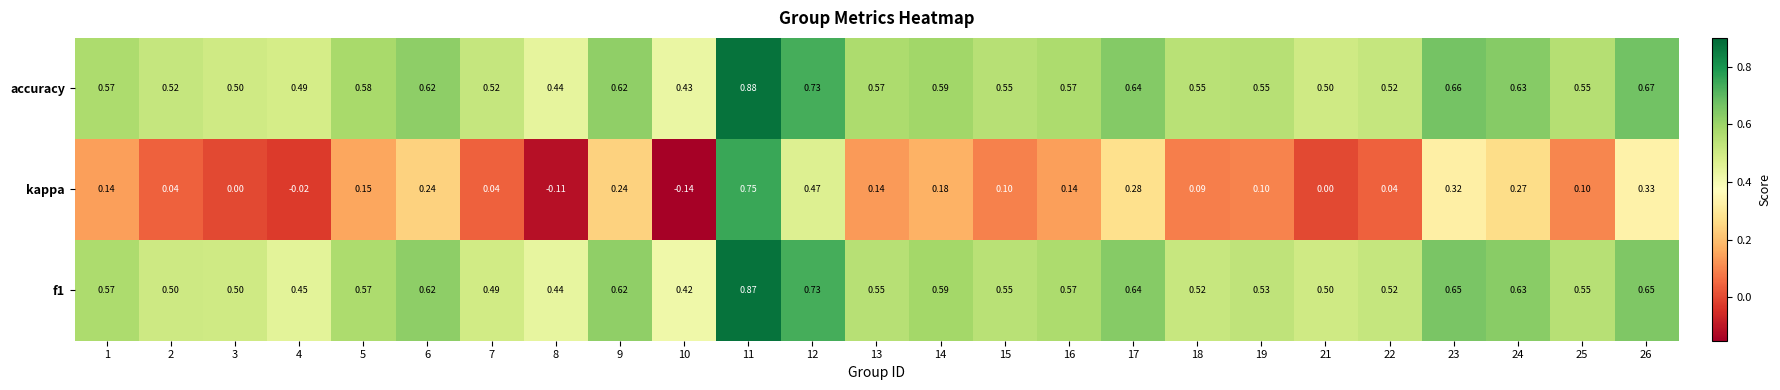

Which series has the widest spread of values?

kappa